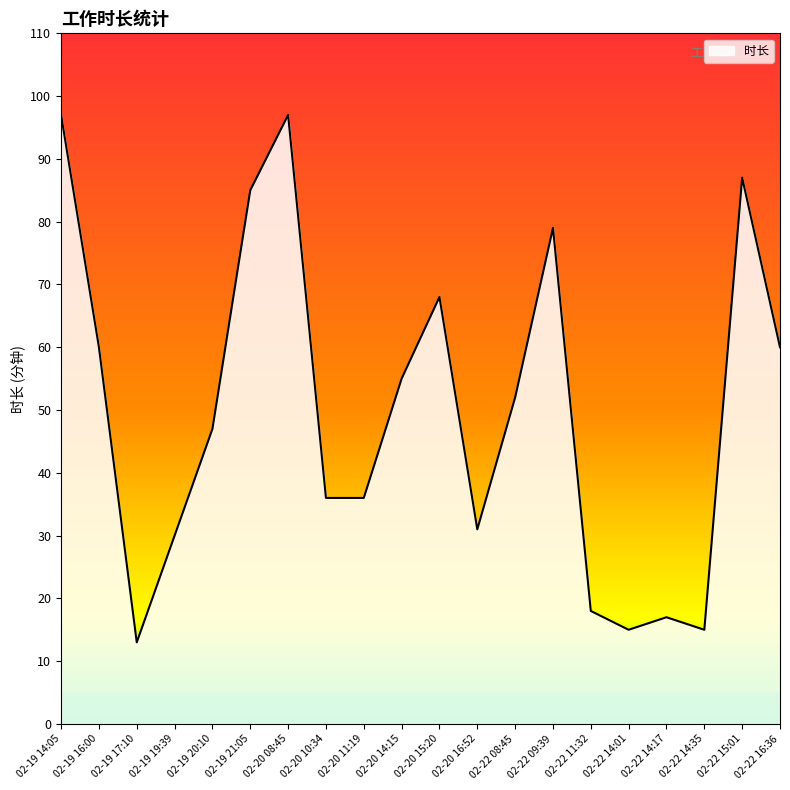

What is the minimum value shown in the chart?

13